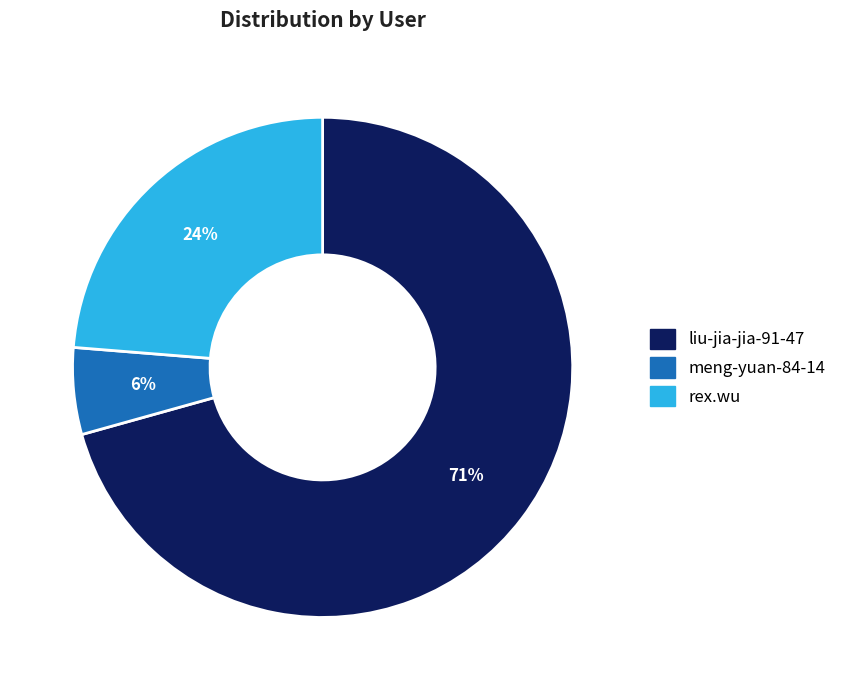

Count the number of slices in the pie.

3